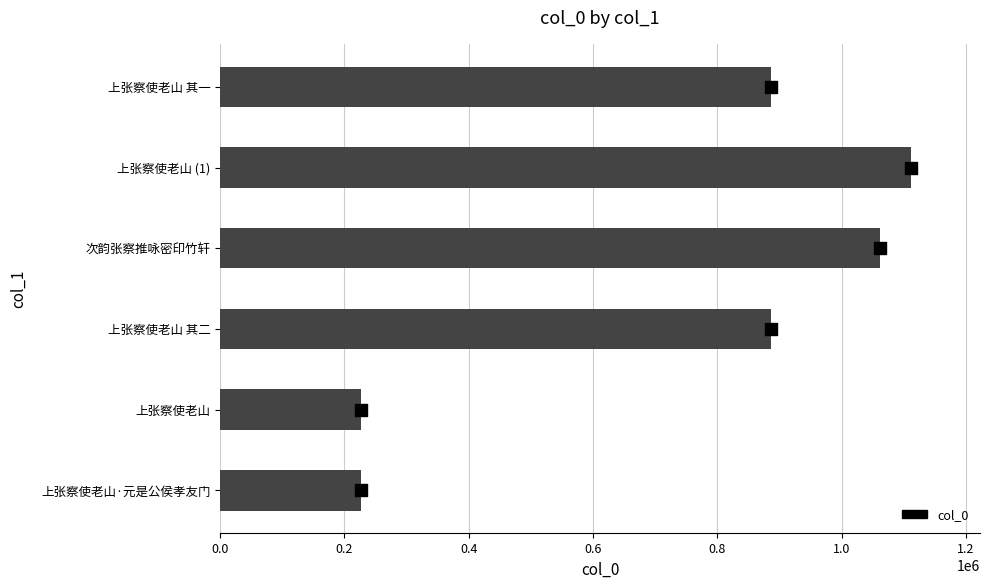

Between 上张察使老山·元是公侯孝友门 and 上张察使老山 (1), which is larger?

上张察使老山 (1)